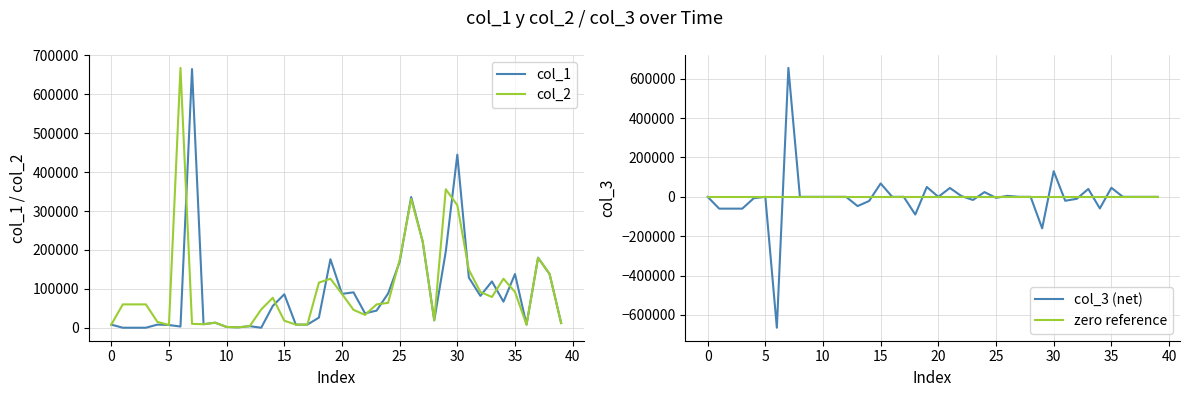

True or false: col_3 (net) and col_1 intersect in this chart.

False